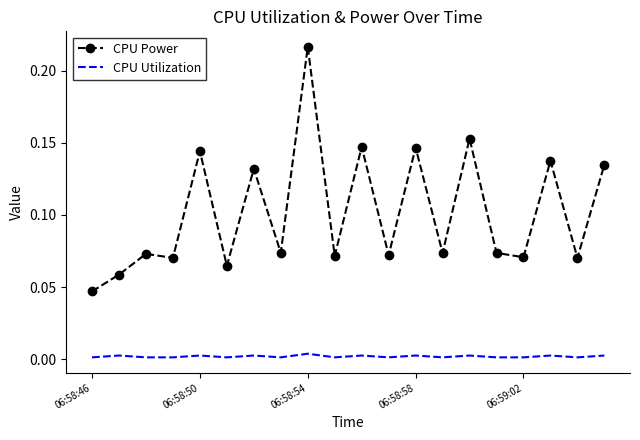

Which series has the largest range (max minus min)?

CPU Power